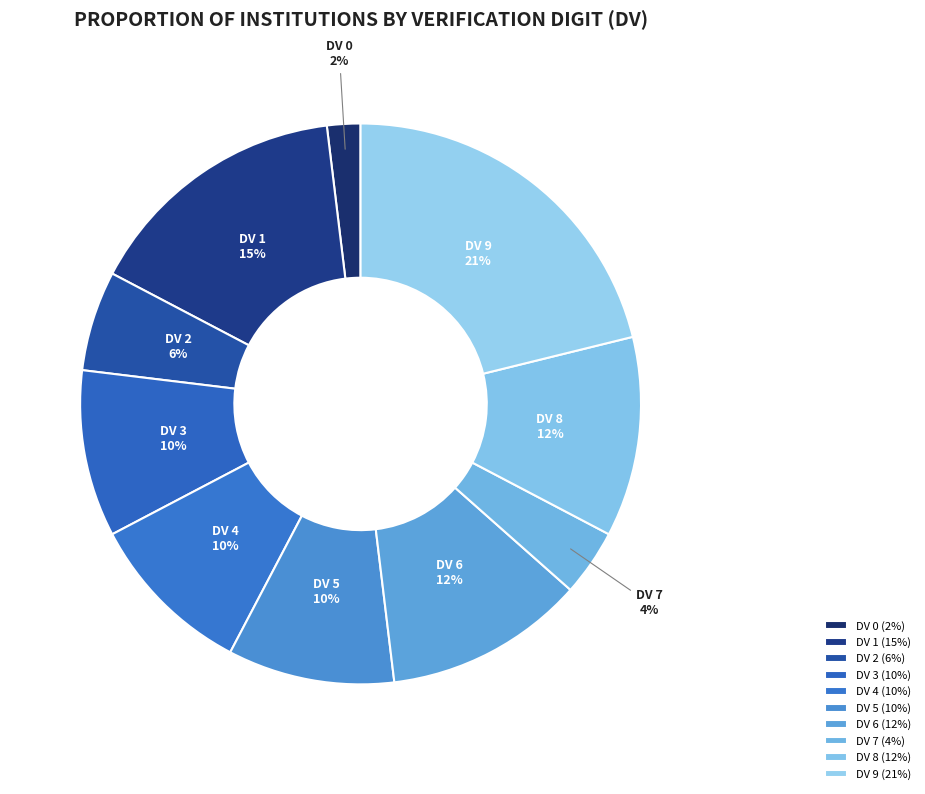

What percentage is the DV 7 slice, to the nearest percent?

4%